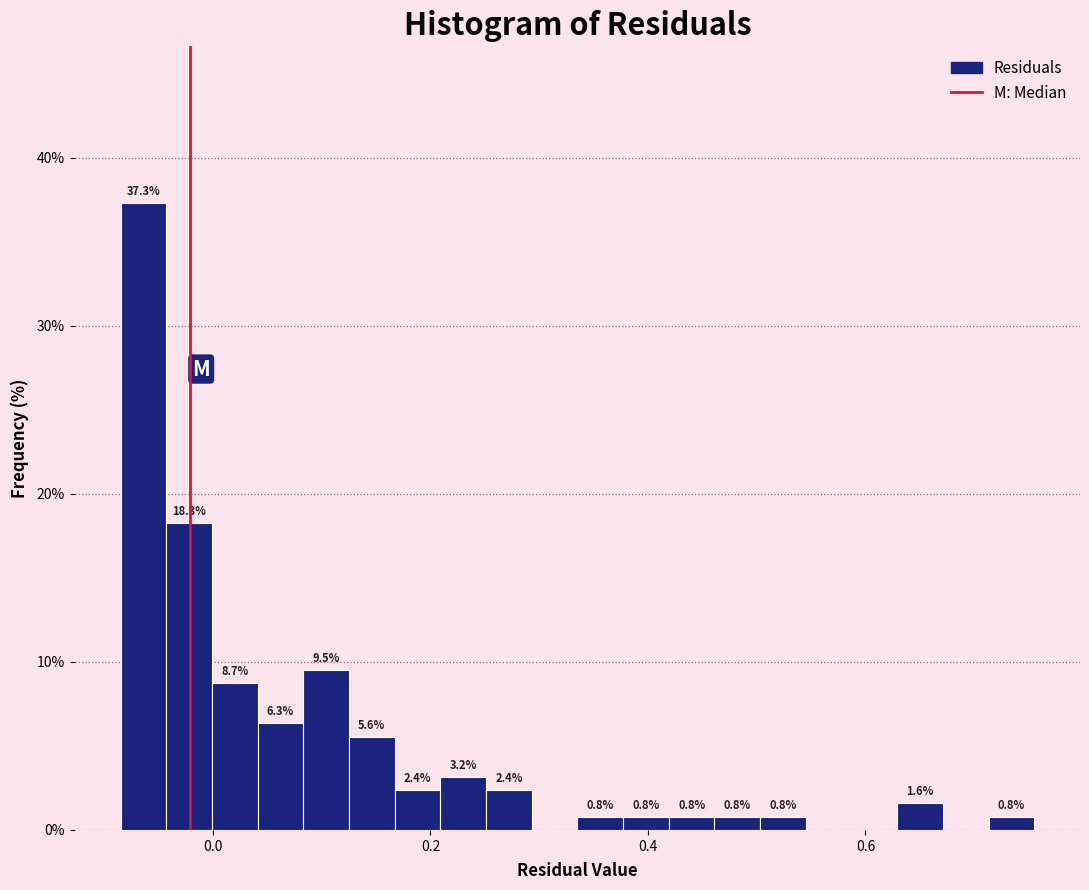

Read against the x-axis, roughly where is the centre of the tallest bar?

-0.06